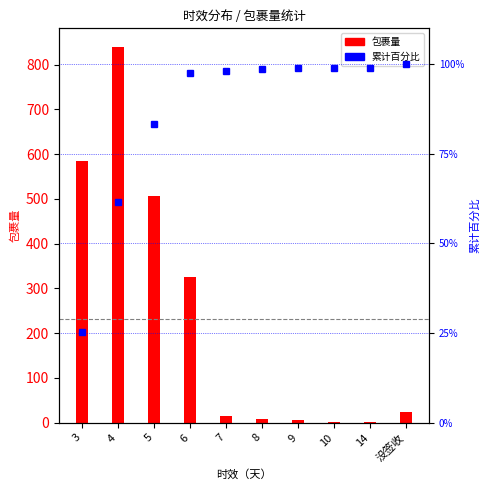

What is the difference between the highest and lowest values at 8?

89.6